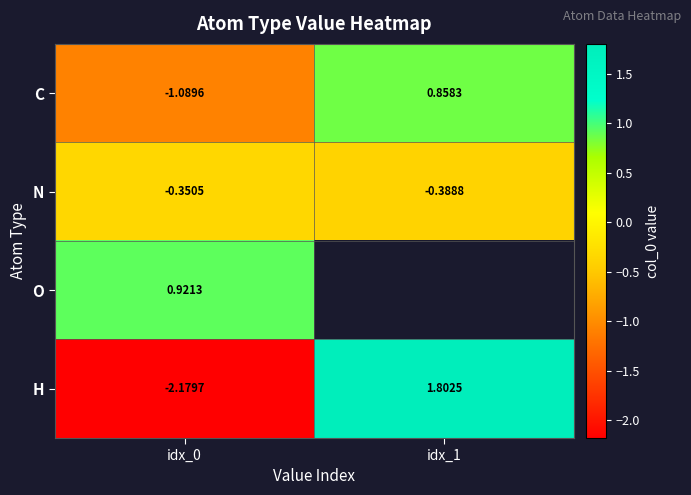

The value of C at idx_1 is 0.4. True or false?

False